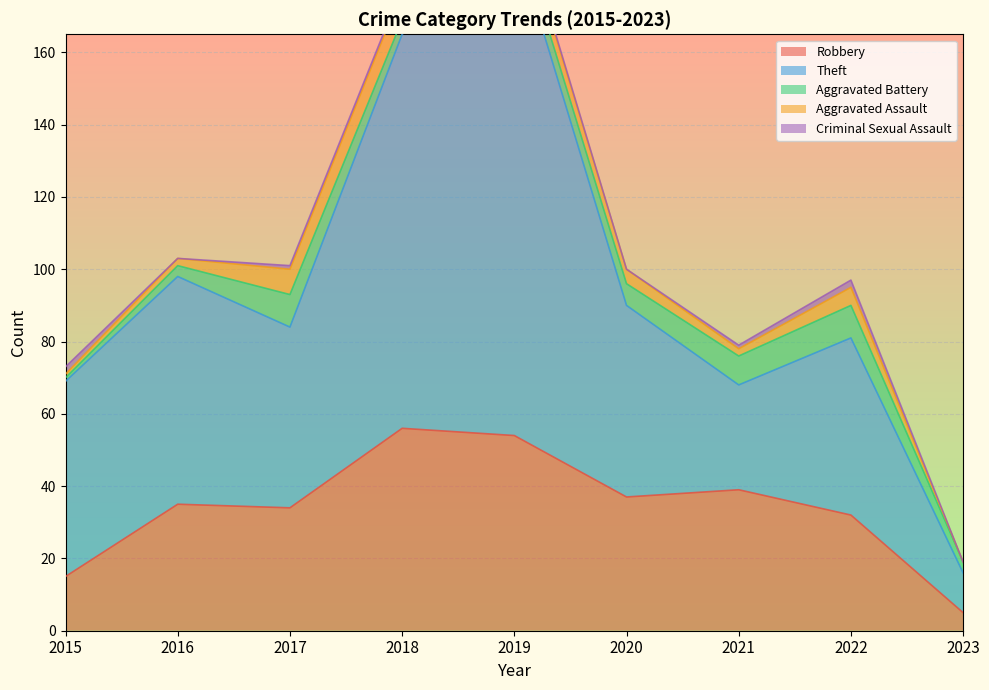

At which category is the sum across all series the highest?

2019